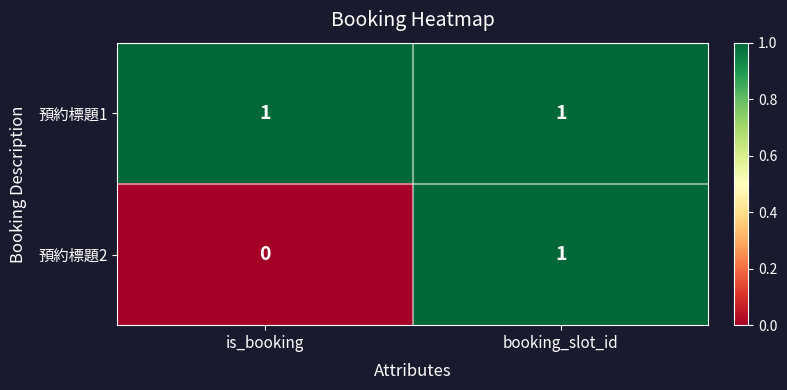

Rank the series by their average value, from highest to lowest.

預約標題1, 預約標題2